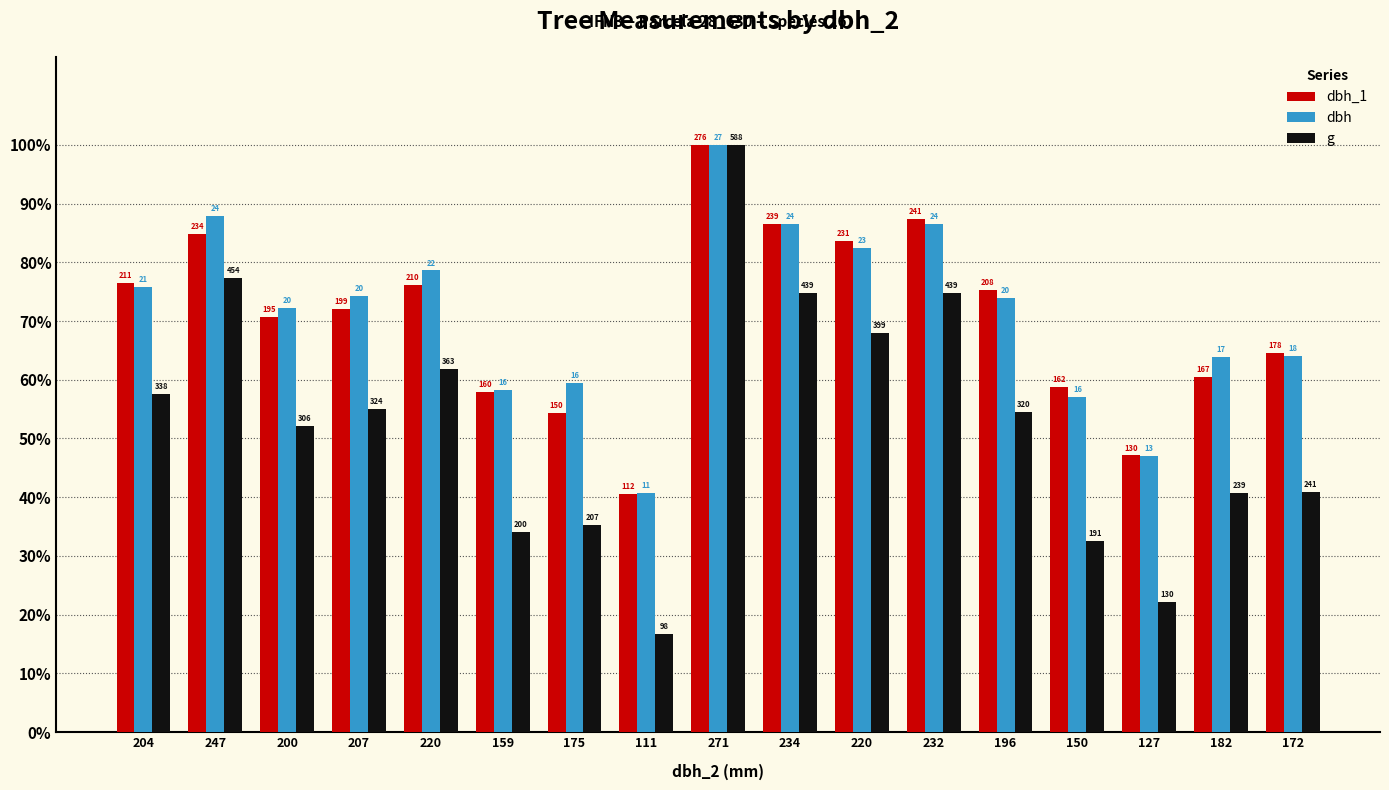

What is the total value across all series at 196?

203.8